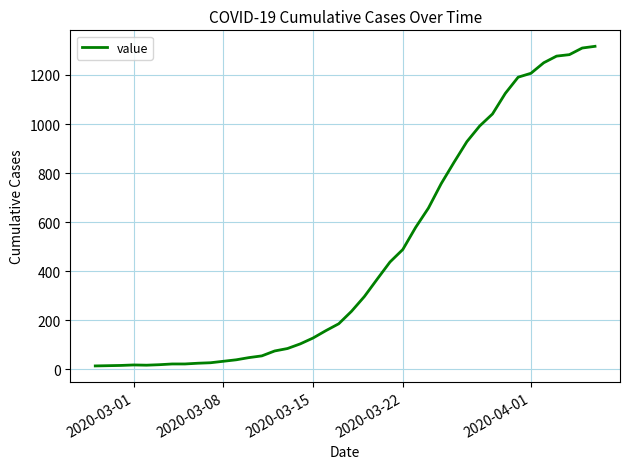

What is the difference between the maximum and minimum values?

1304